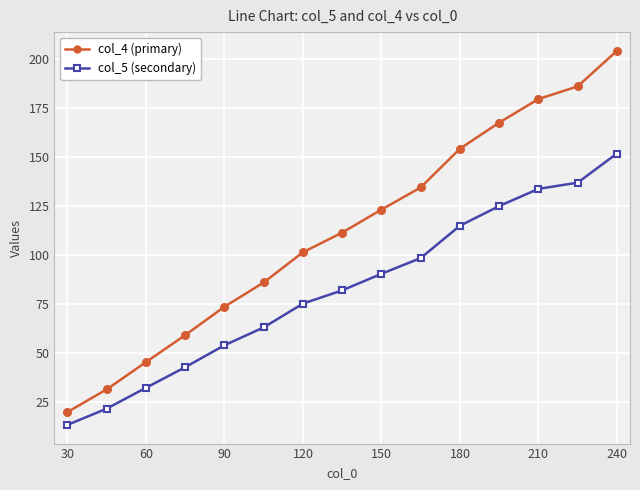

Does the chart have visible grid lines?

Yes